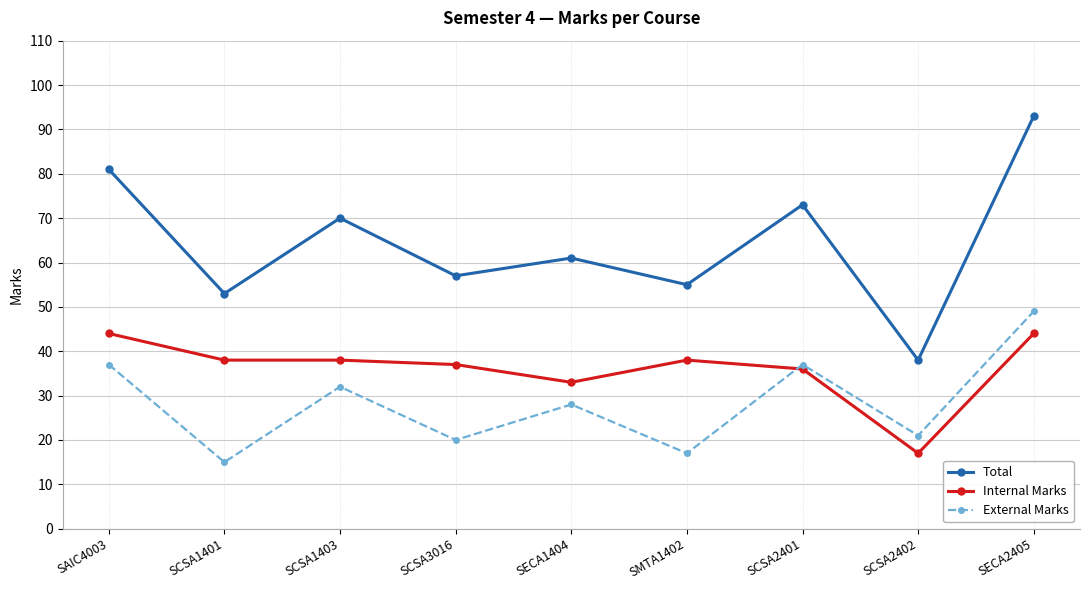

Which category has the highest value across all series?

SECA2405